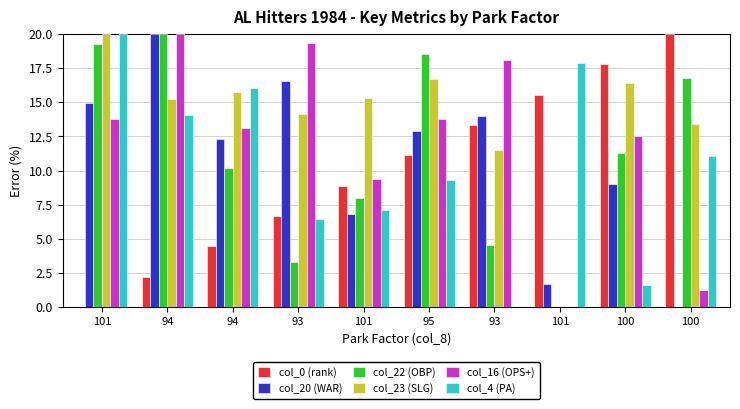

Which series has the widest spread of values?

col_0 (rank)